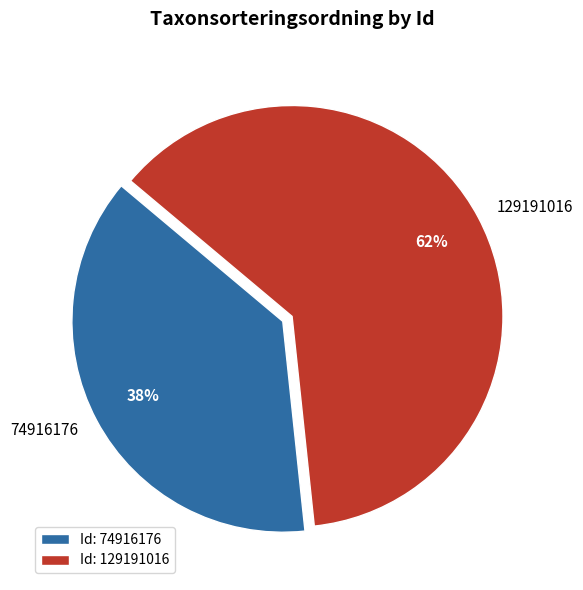

To the nearest percent, what is the combined percentage of 74916176 and 129191016?

100%